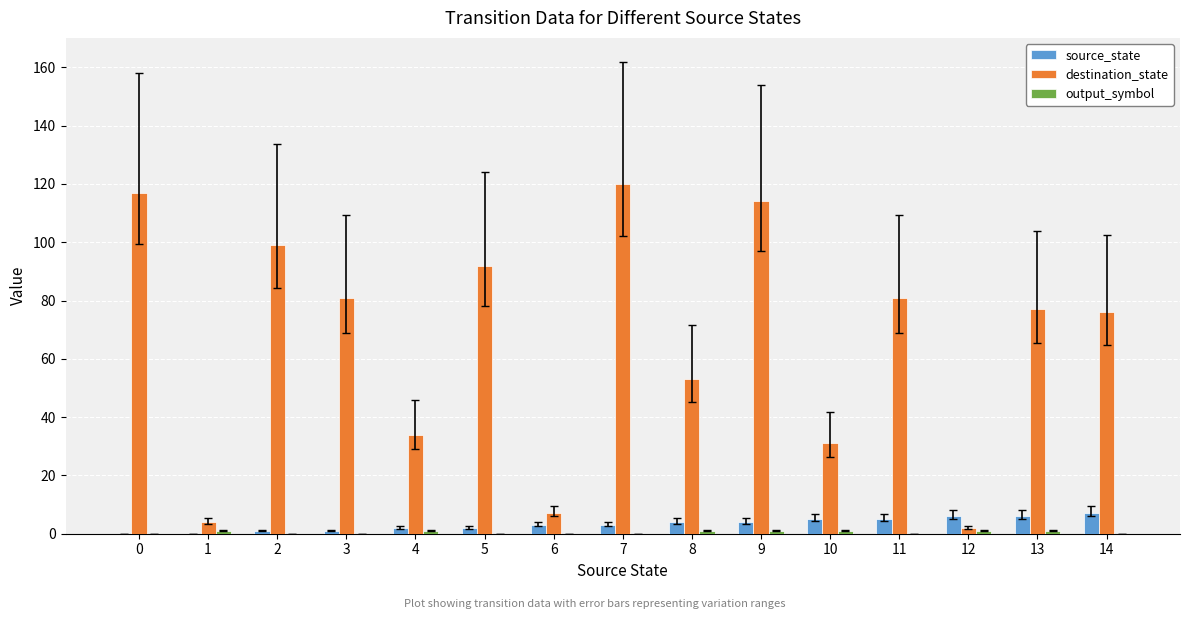

What is the maximum value shown in the chart?

120